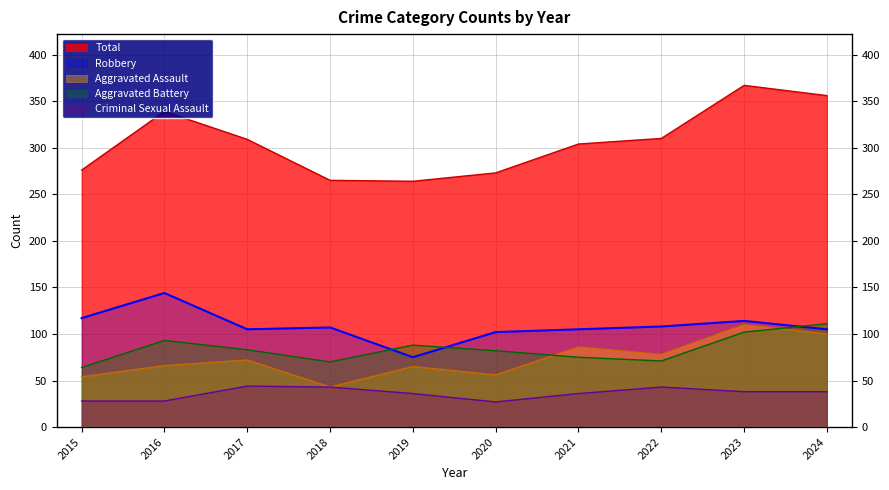

Which series has the largest range (max minus min)?

Total